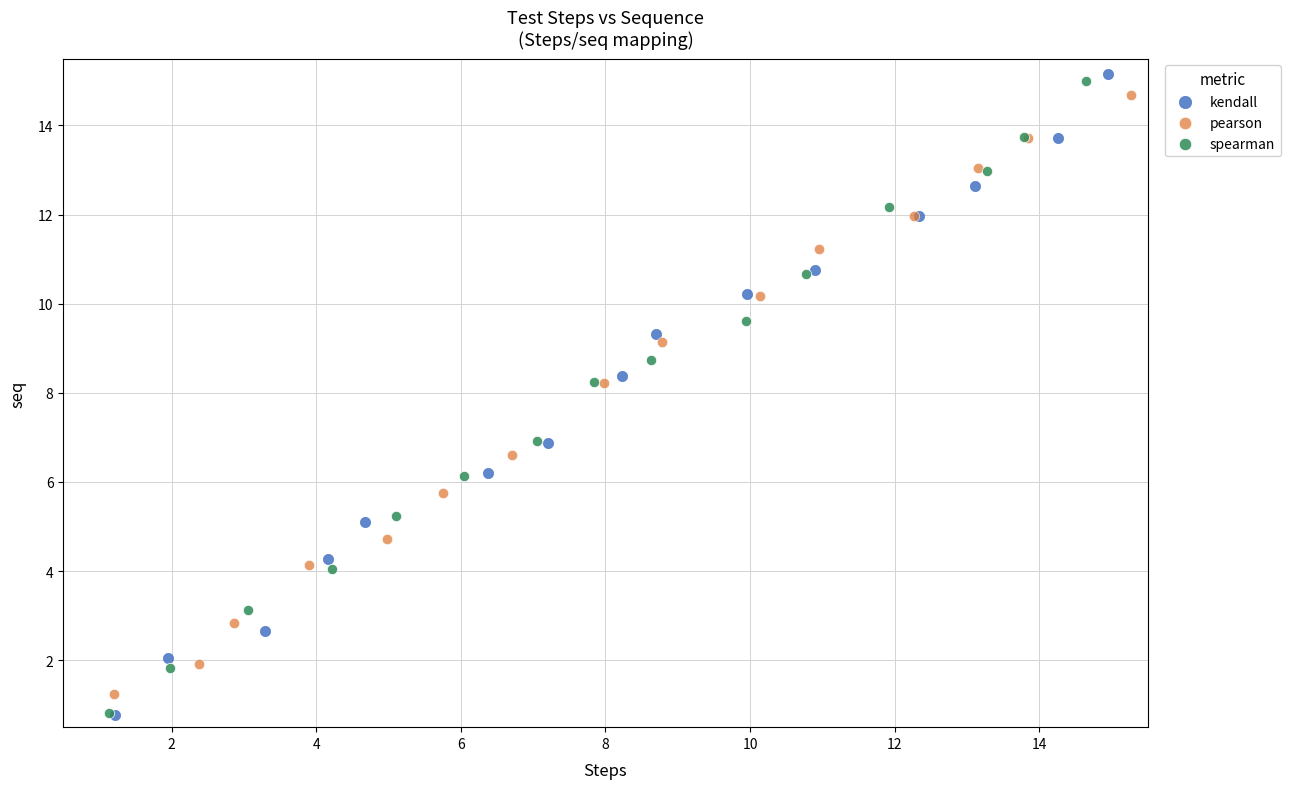

Which series contains the highest Y value?

kendall